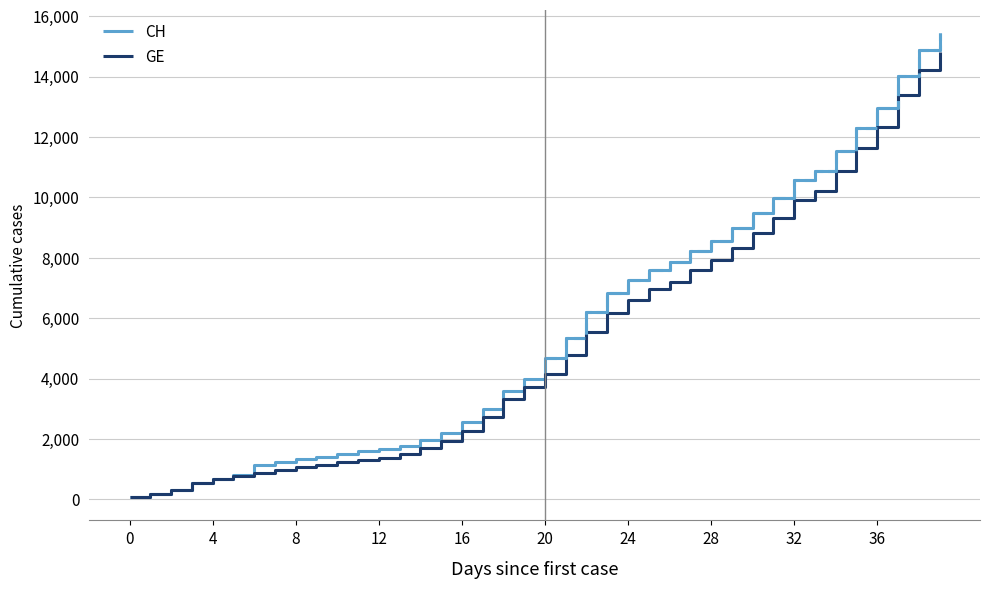

What is the sum of all CH values?

224995